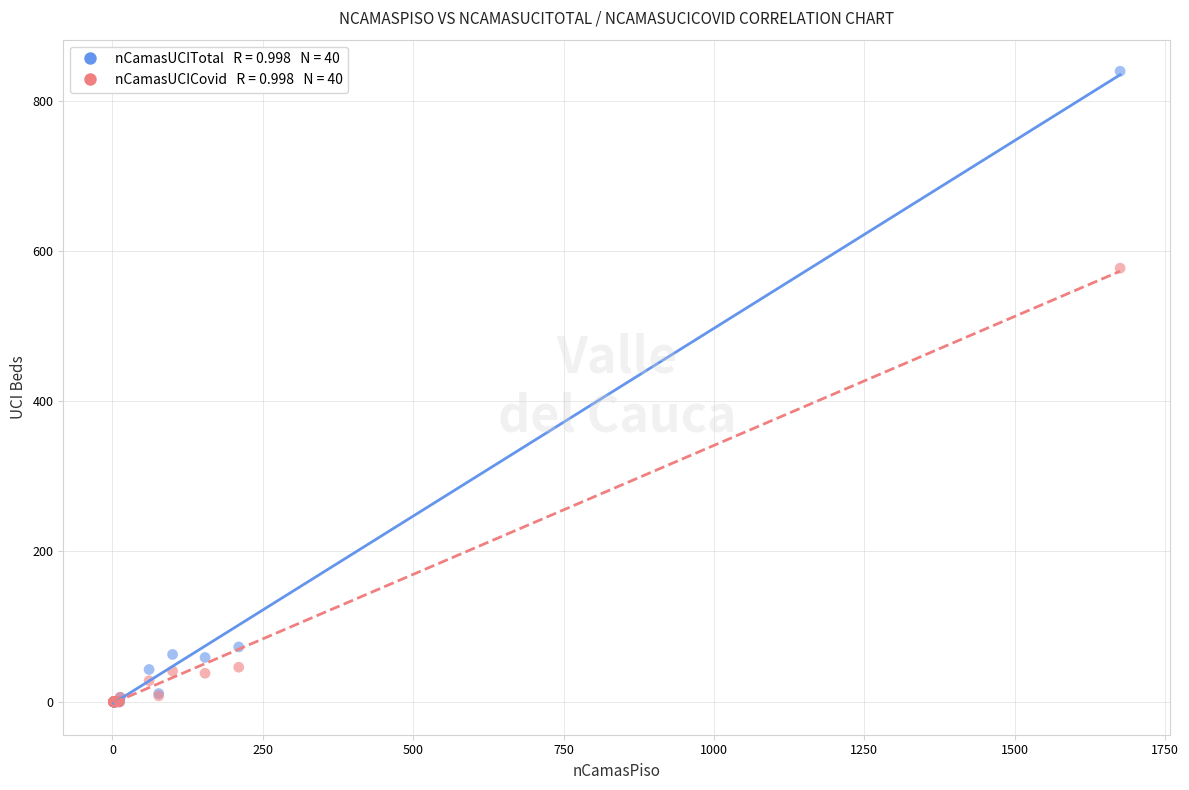

Across all series, what Y value is closest to 419?

577